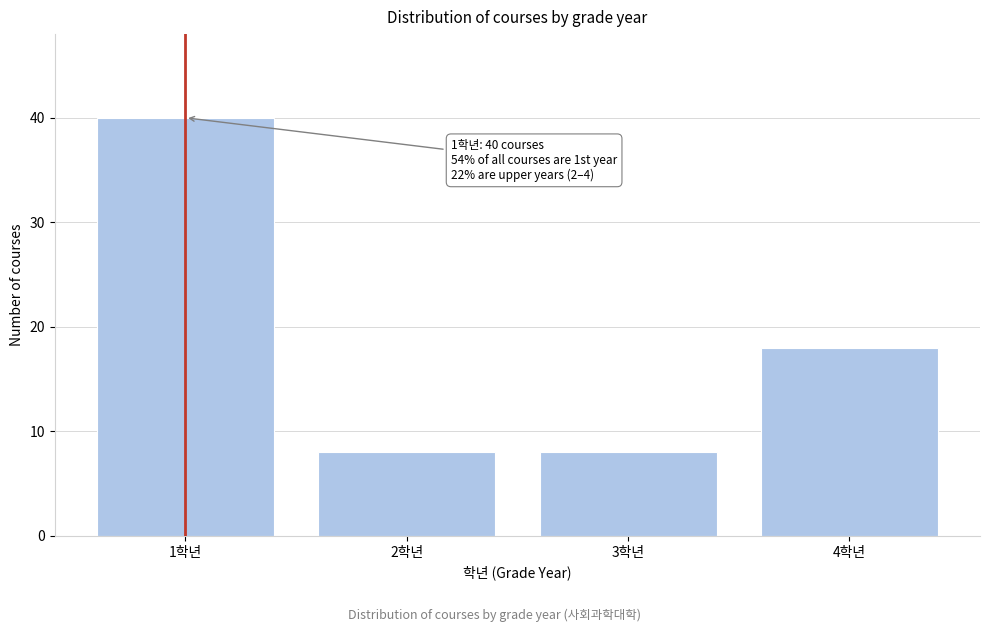

Reading left to right, extract all data points from this chart.

1학년=40	2학년=8	3학년=8	4학년=18